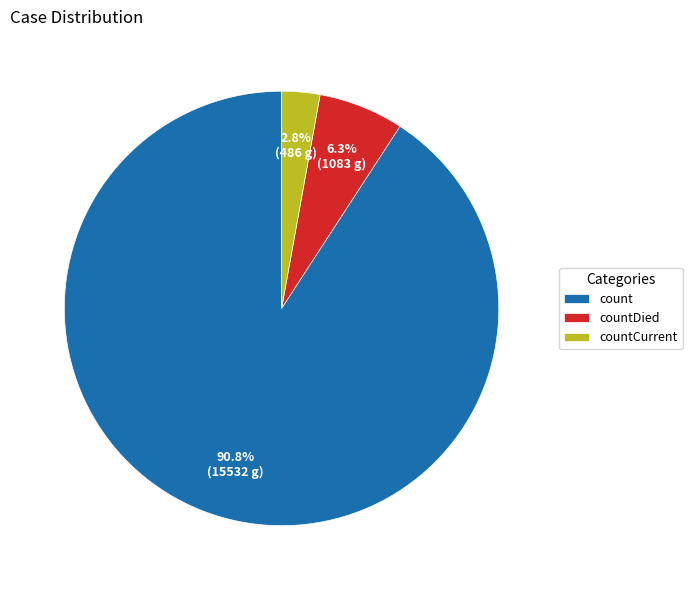

Does count represent more than half of the total?

Yes